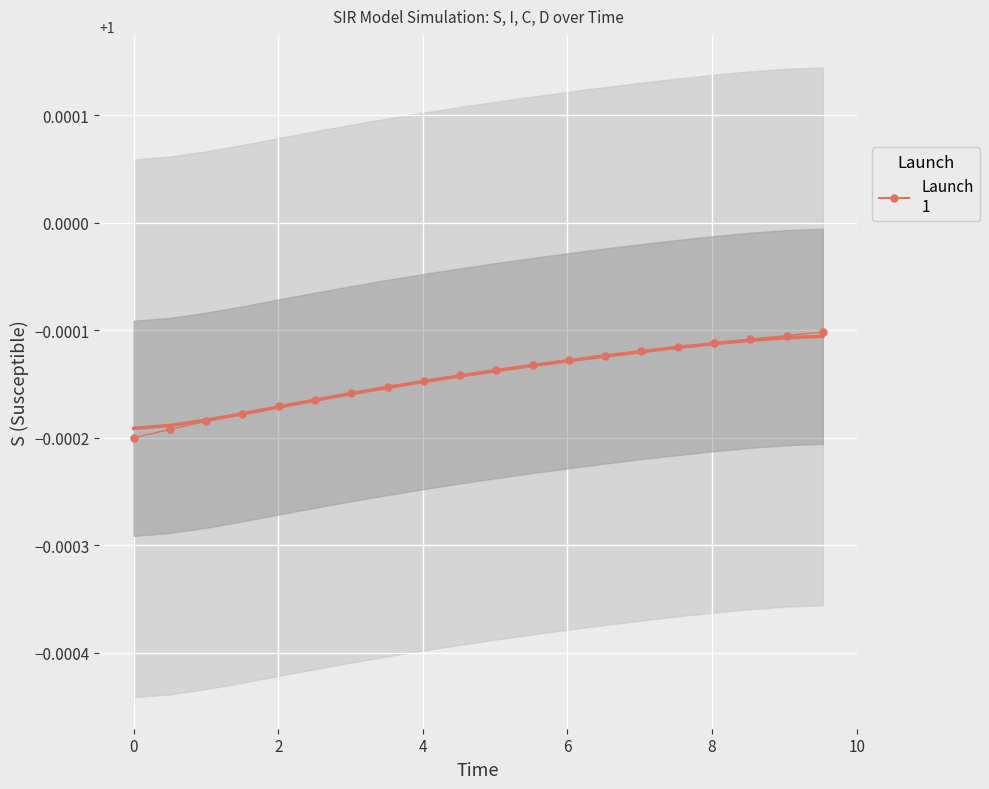

How many intersections are there between S (smooth) and S?

1